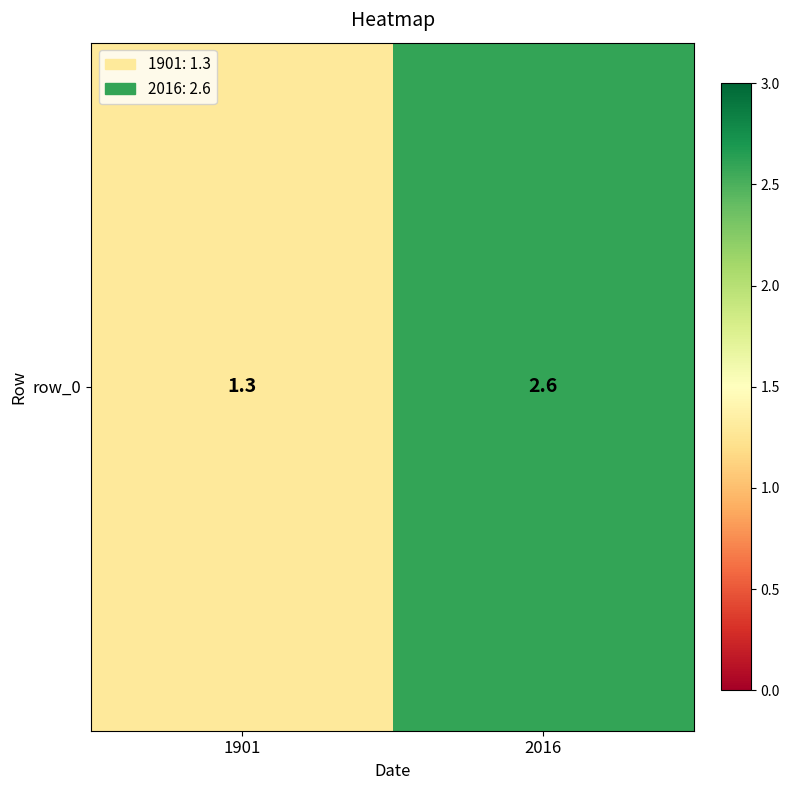

Reading left to right, what are all the values shown in this chart?

1.3	2.6